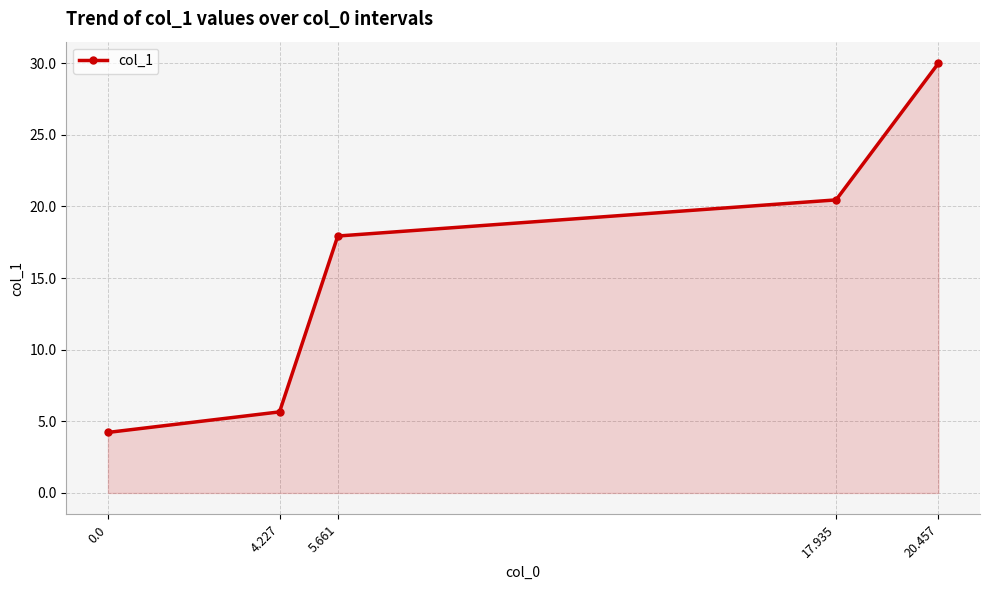

True or false: the data shows 8.1 at 4.227.

False